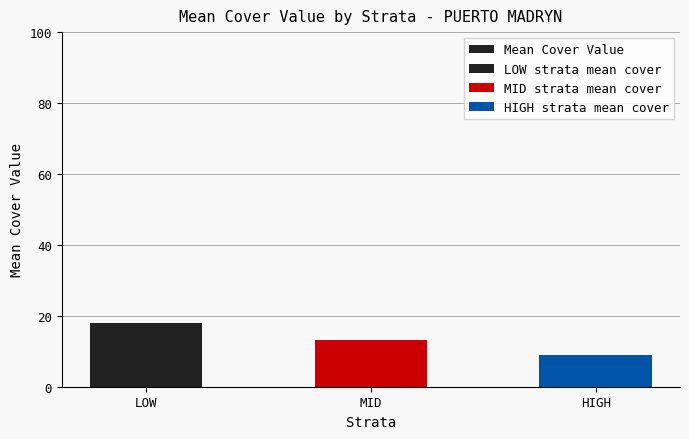

Rank the categories by value from highest to lowest.

LOW, MID, HIGH